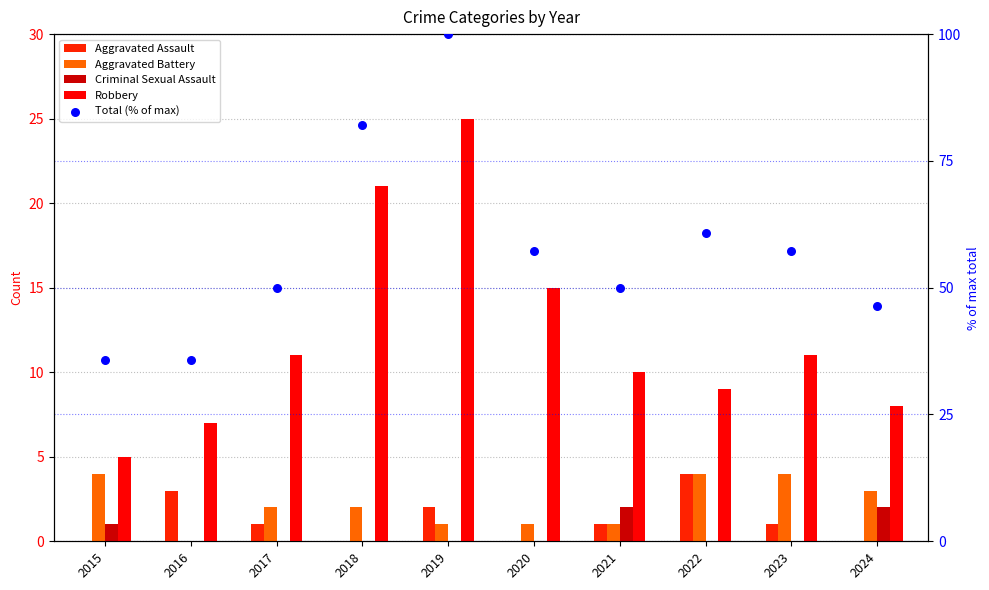

Is the value of Robbery at 2016 greater than the value of Aggravated Battery at 2016?

Yes